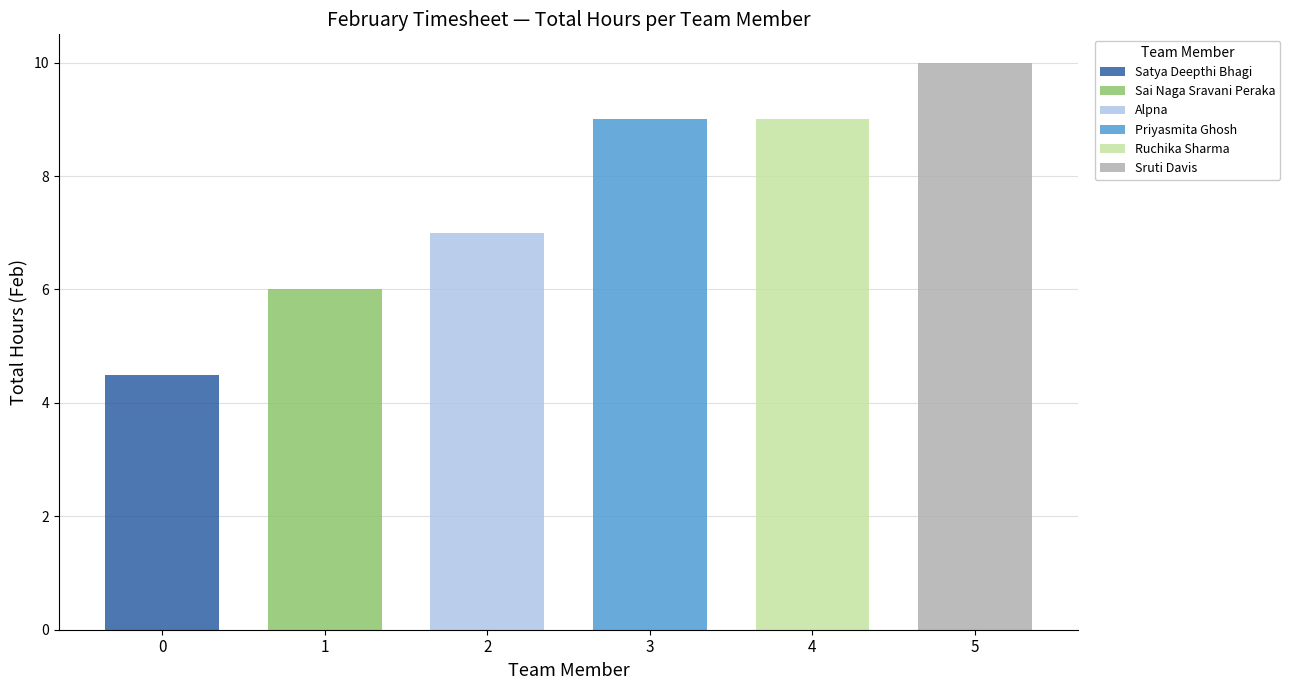

What is the sum of all Satya Deepthi Bhagi values?

4.5